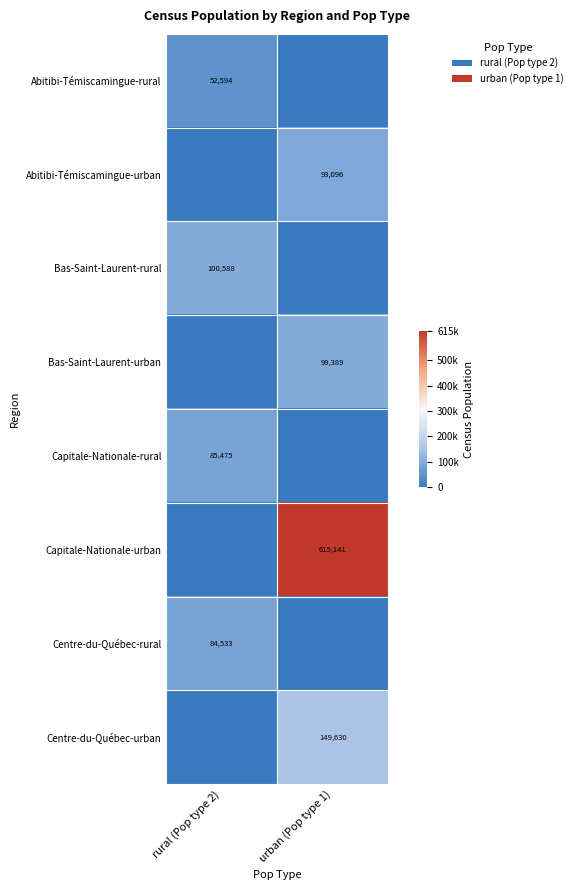

The Centre-du-Québec-rural series shows 24323 at rural (Pop type 2). True or false?

False